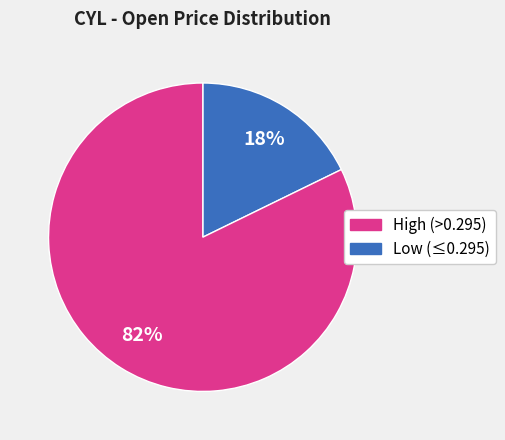

To the nearest percent, what is the average slice percentage?

50%